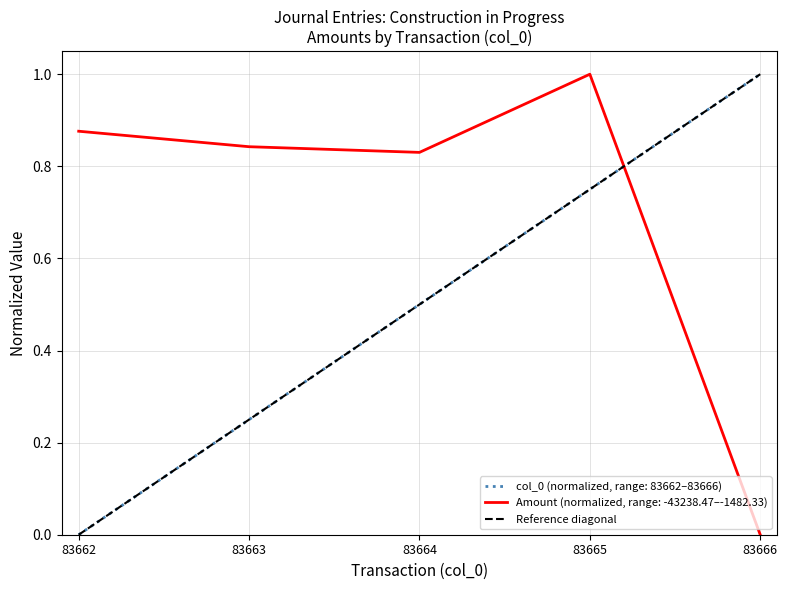

True or false: the data shows 0 at 83662.

True